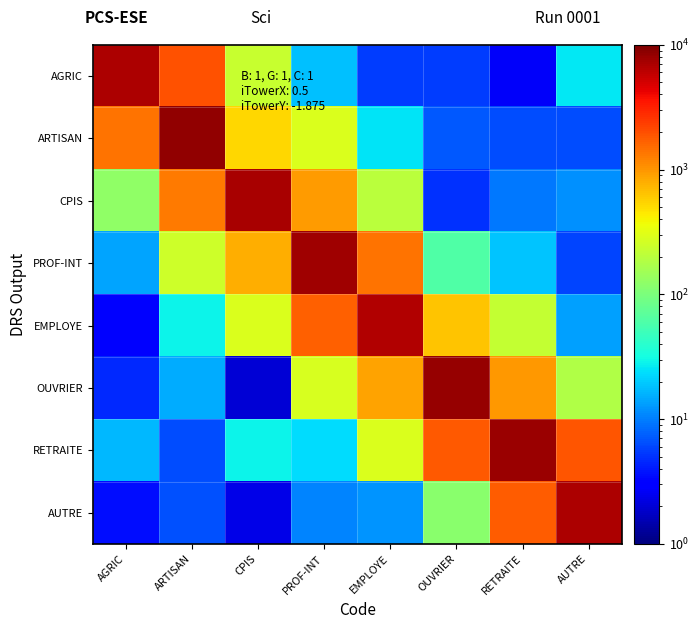

Reading right to left, transcribe all the data shown in this chart.

AGRIC: AUTRE=26.1	RETRAITE=2.7	OUVRIER=5.5	EMPLOYE=5.5	PROF-INT=18.4	CPIS=233.0	ARTISAN=1926.1	AGRIC=6872.7
ARTISAN: AUTRE=6.3	RETRAITE=6.3	OUVRIER=7.2	EMPLOYE=25.1	PROF-INT=292.5	CPIS=530.9	ARTISAN=8540.4	AGRIC=1401.7
CPIS: AUTRE=11.6	RETRAITE=9.5	OUVRIER=5.0	EMPLOYE=203.0	PROF-INT=936.8	CPIS=7159.7	ARTISAN=1287.1	AGRIC=126.1
PROF-INT: AUTRE=5.9	RETRAITE=18.6	OUVRIER=61.6	EMPLOYE=1388.6	PROF-INT=7571.2	CPIS=799.5	ARTISAN=246.3	AGRIC=14.2
EMPLOYE: AUTRE=13.8	RETRAITE=221.1	OUVRIER=646.5	EMPLOYE=6523.1	PROF-INT=1712.6	CPIS=291.4	ARTISAN=28.5	AGRIC=2.9
OUVRIER: AUTRE=180.0	RETRAITE=967.6	OUVRIER=8312.6	EMPLOYE=888.2	PROF-INT=277.3	CPIS=2.0	ARTISAN=15.4	AGRIC=4.5
RETRAITE: AUTRE=1882.8	RETRAITE=7989.5	OUVRIER=1842.2	EMPLOYE=284.9	PROF-INT=23.5	CPIS=29.1	ARTISAN=6.4	AGRIC=16.9
AUTRE: AUTRE=6783.8	RETRAITE=1743.1	OUVRIER=117.8	EMPLOYE=12.3	PROF-INT=10.4	CPIS=2.3	ARTISAN=6.7	AGRIC=3.6